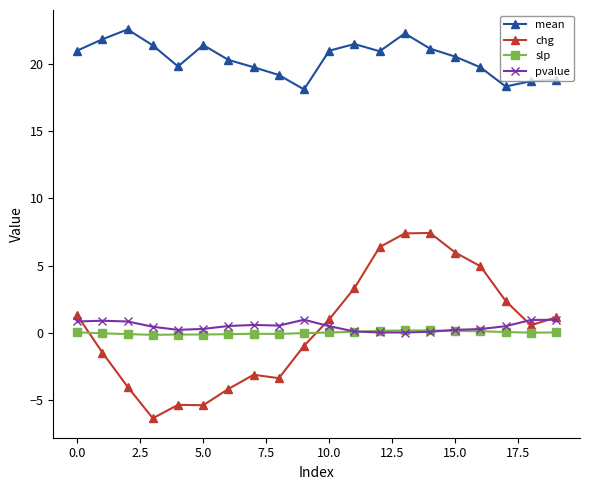

What is the lowest value of the slp series?

-0.2